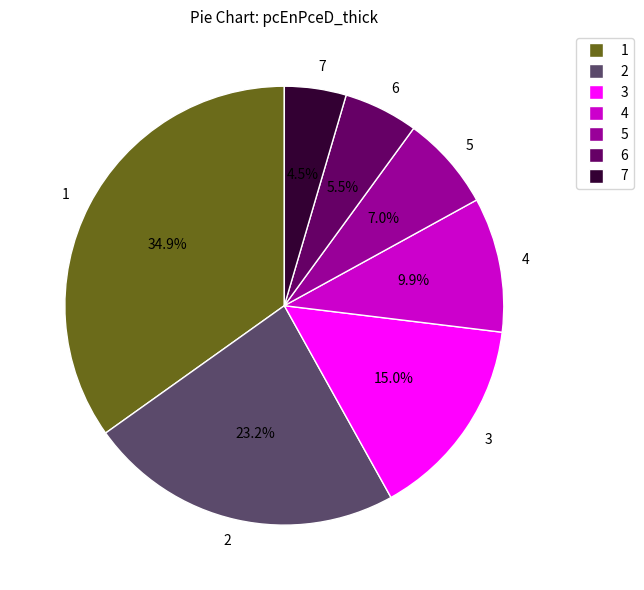

To the nearest percent, what portion does 2 represent?

23%